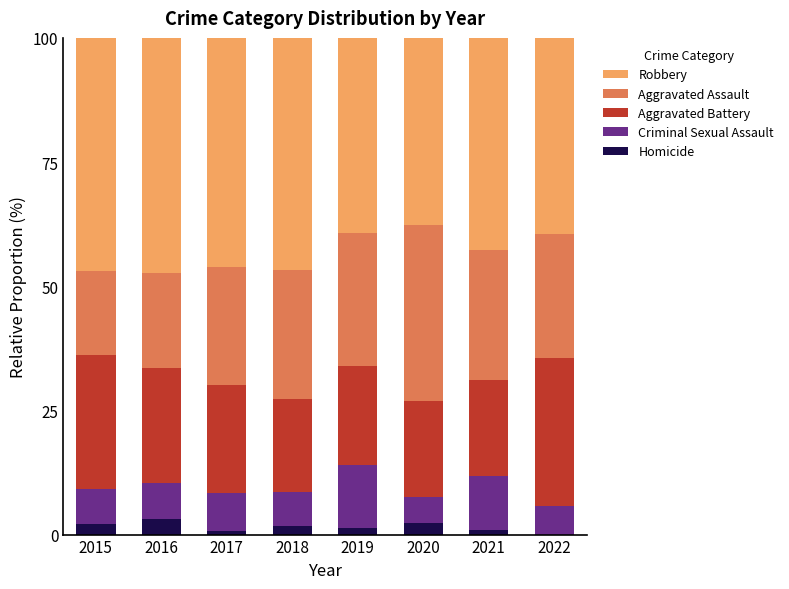

What is the highest value of the Homicide series?

3.1